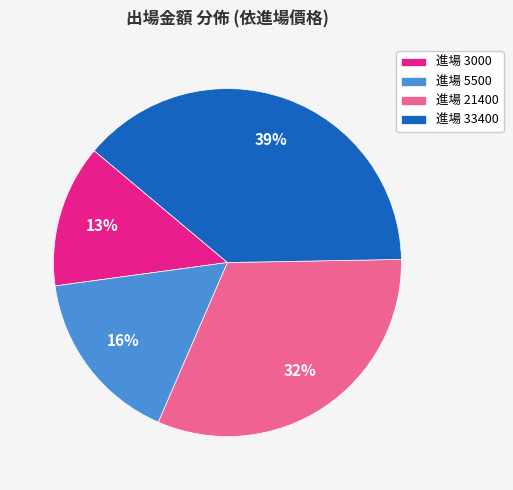

Which slice is the smallest?

進場 3000